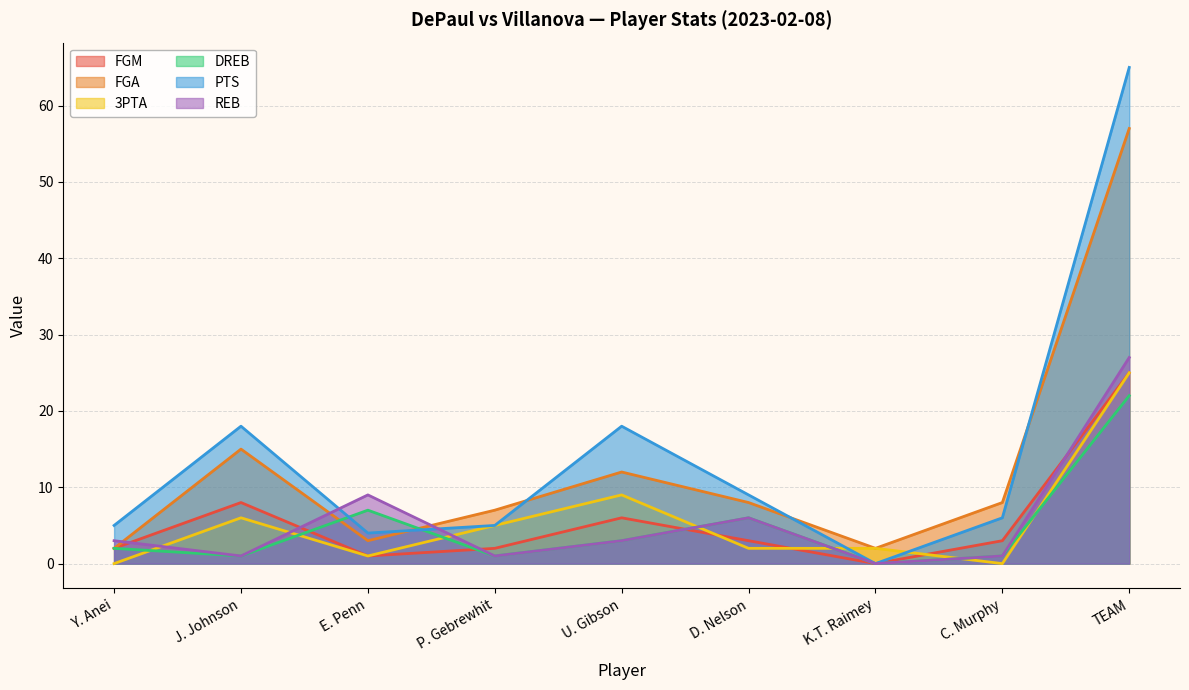

How many lines are shown in the chart?

6